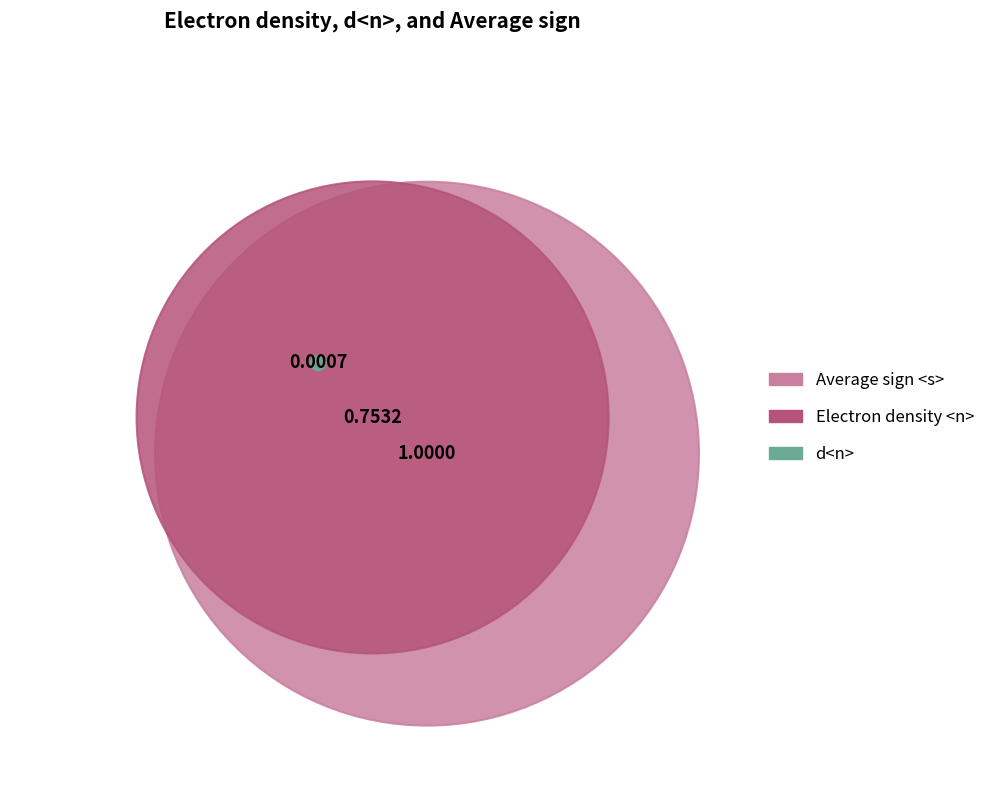

Is d<n> the majority of the pie?

No